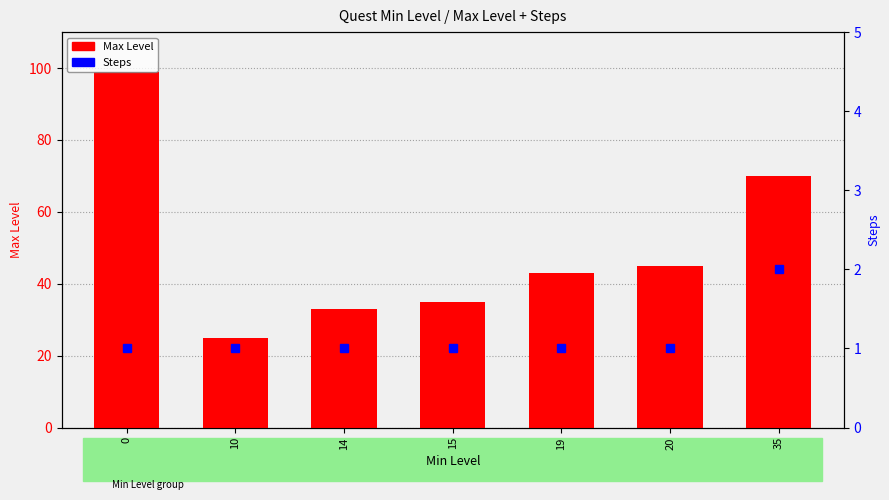

Does the chart contain stacked bars?

No